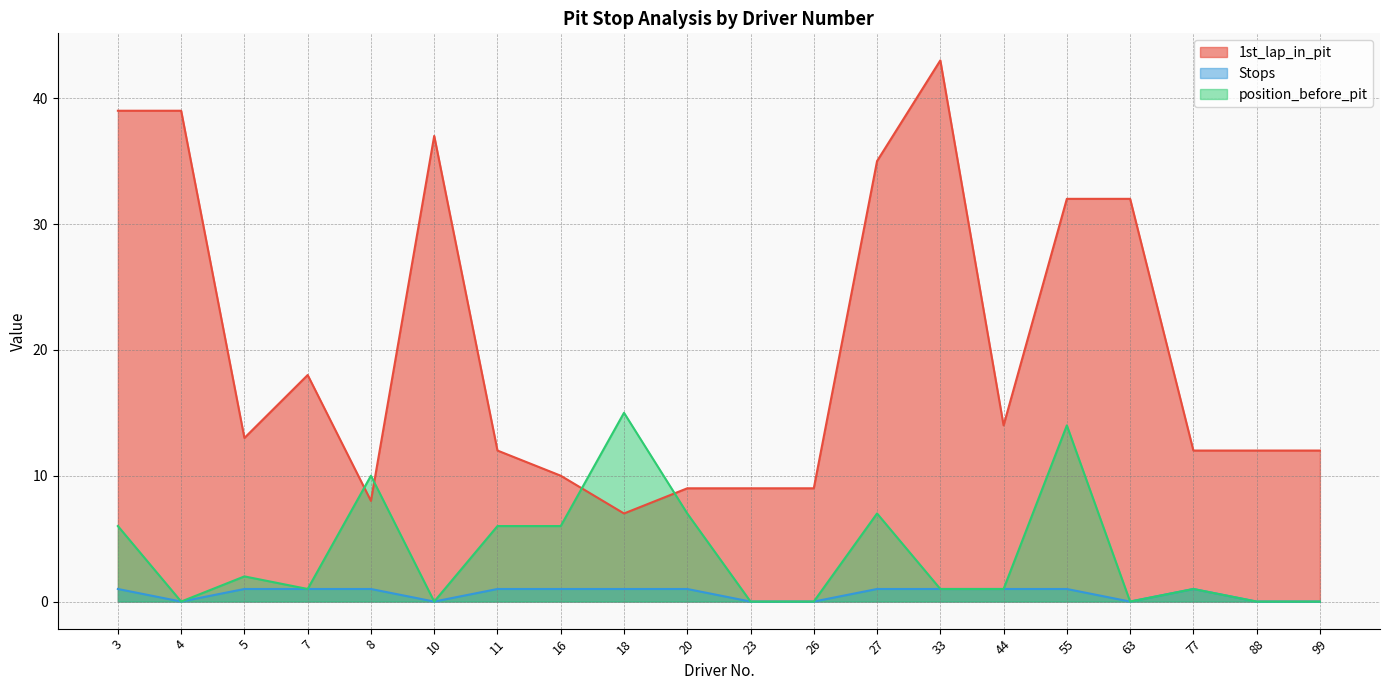

Which series changed the most between 20 and 99?

position_before_pit